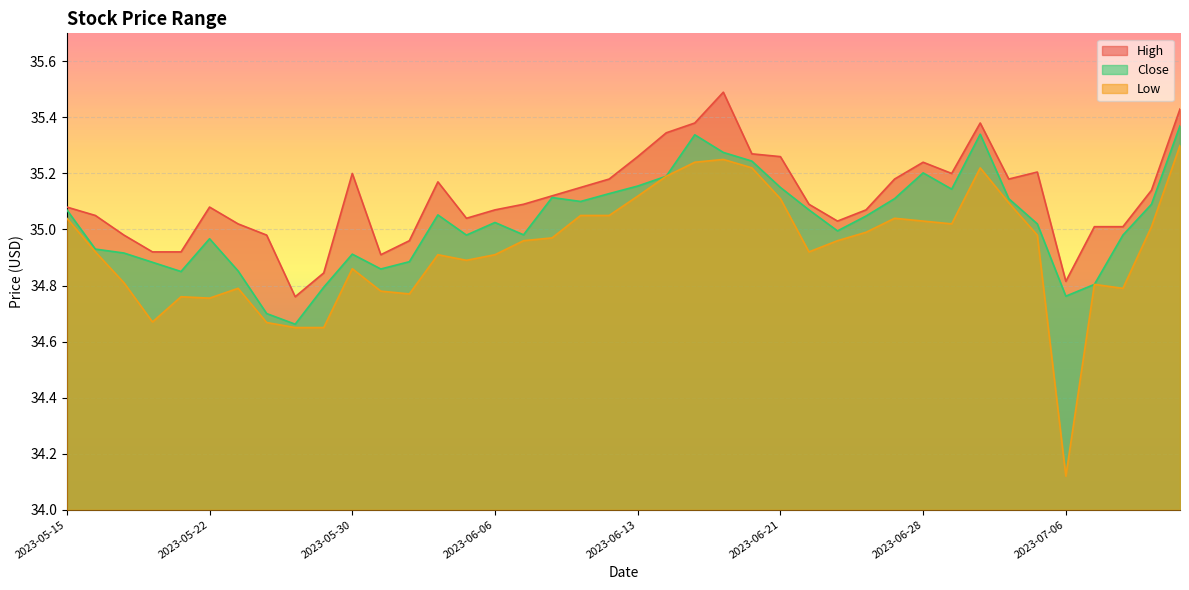

Which series has the largest total across all categories?

High